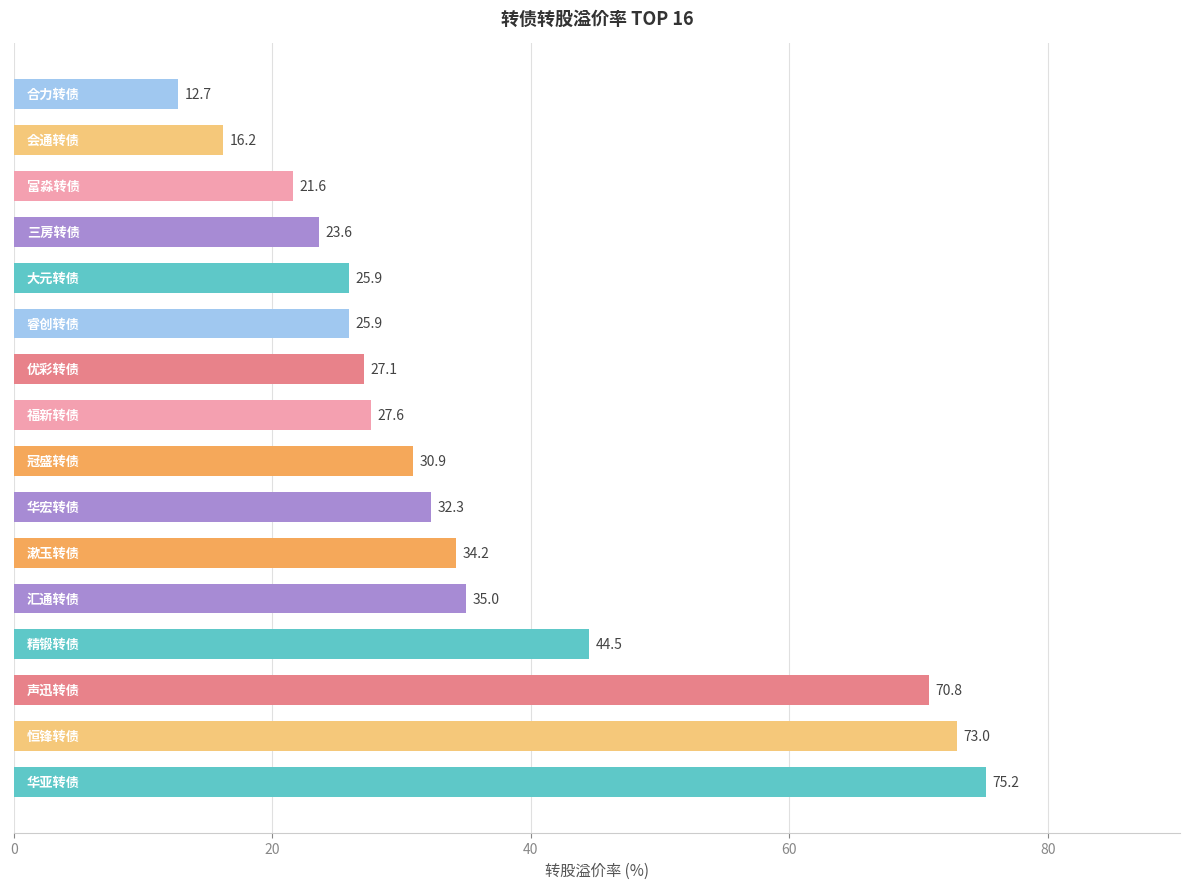

What is the maximum value shown in the chart?

75.2